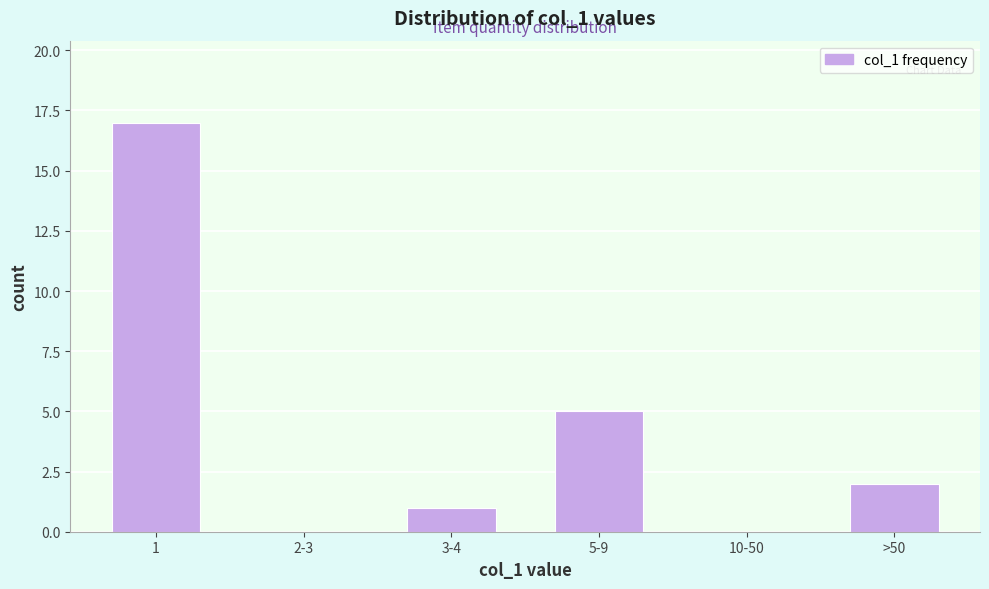

Reading right to left, what are all the values shown in this chart?

>50=2	10-50=0	5-9=5	3-4=1	2-3=0	1=17